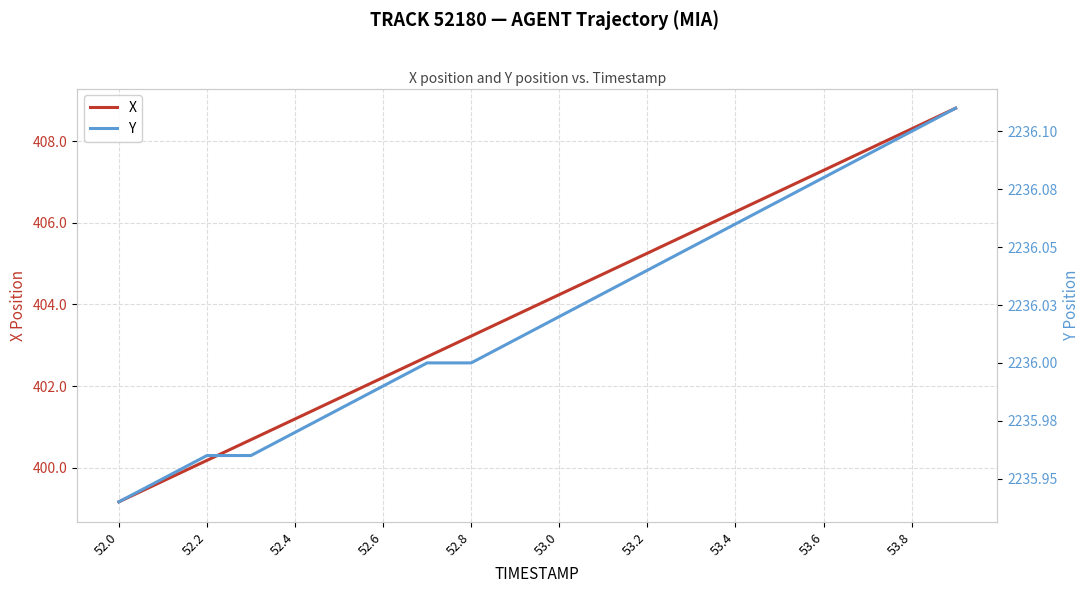

What is the highest value of the X series?

408.8